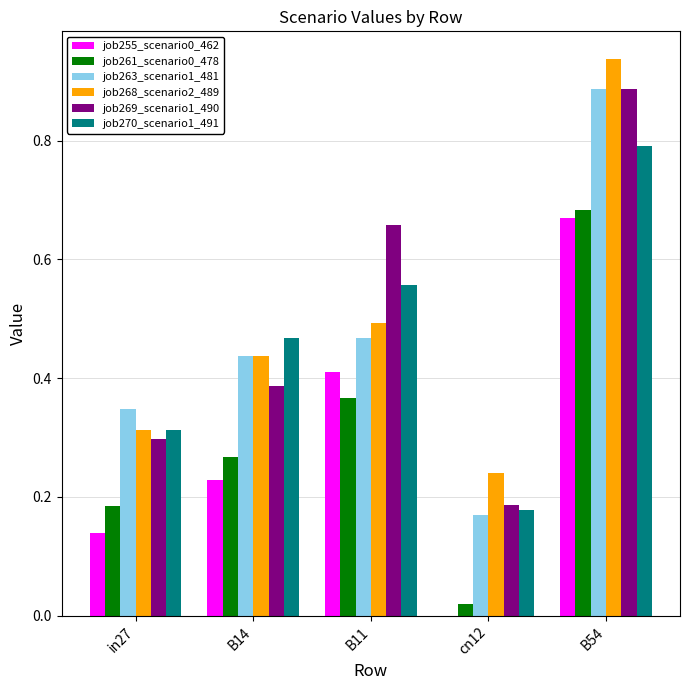

Are the bars grouped side by side (vs. stacked)?

Yes